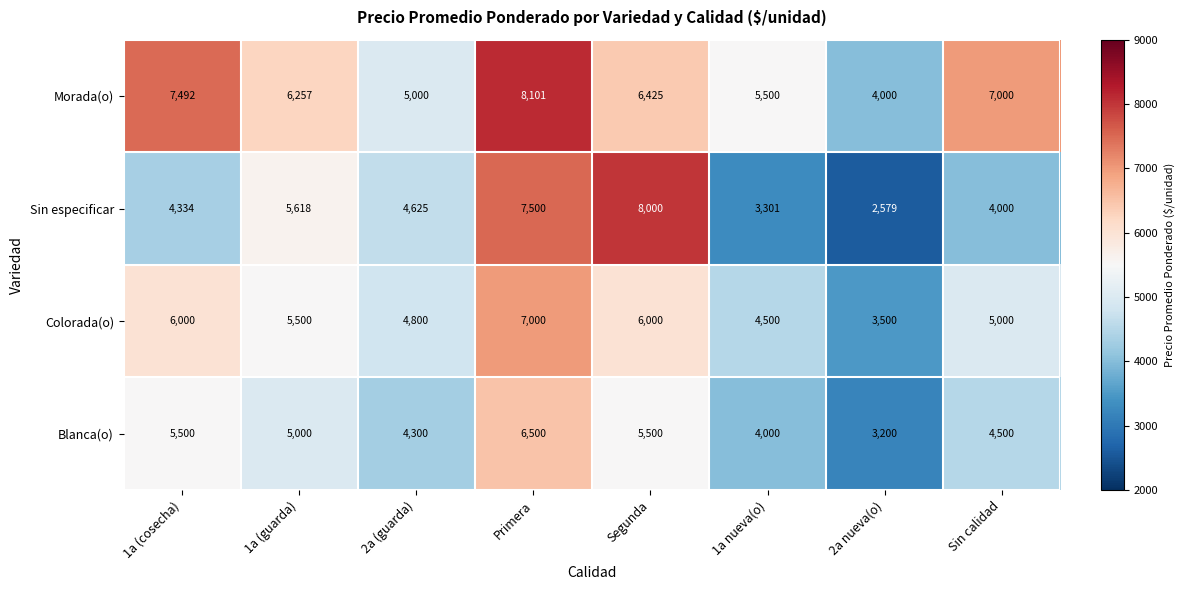

What is the sum of the Colorada(o) values at Segunda and 2a (guarda)?

10800